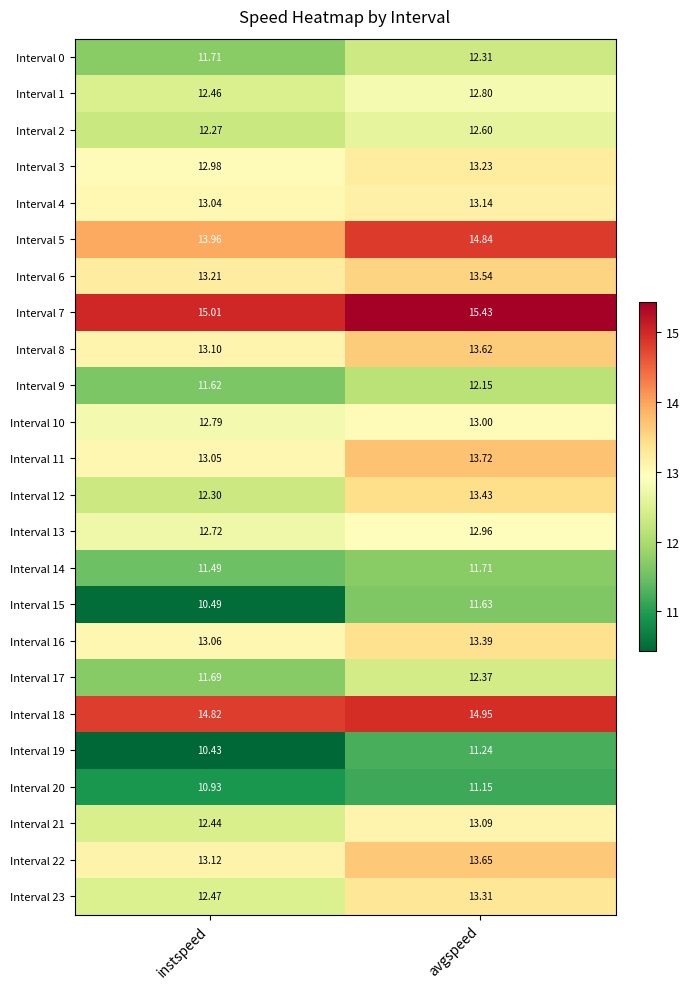

What is the difference between the highest and lowest values at avgspeed?

4.3